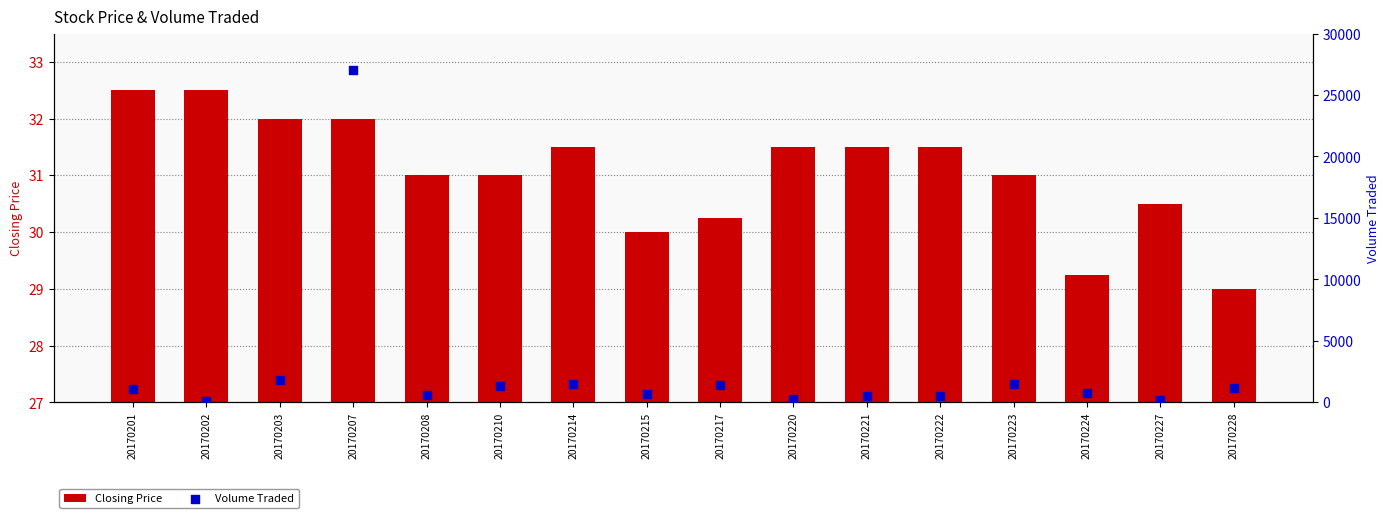

Which series has the largest total across all categories?

Volume Traded